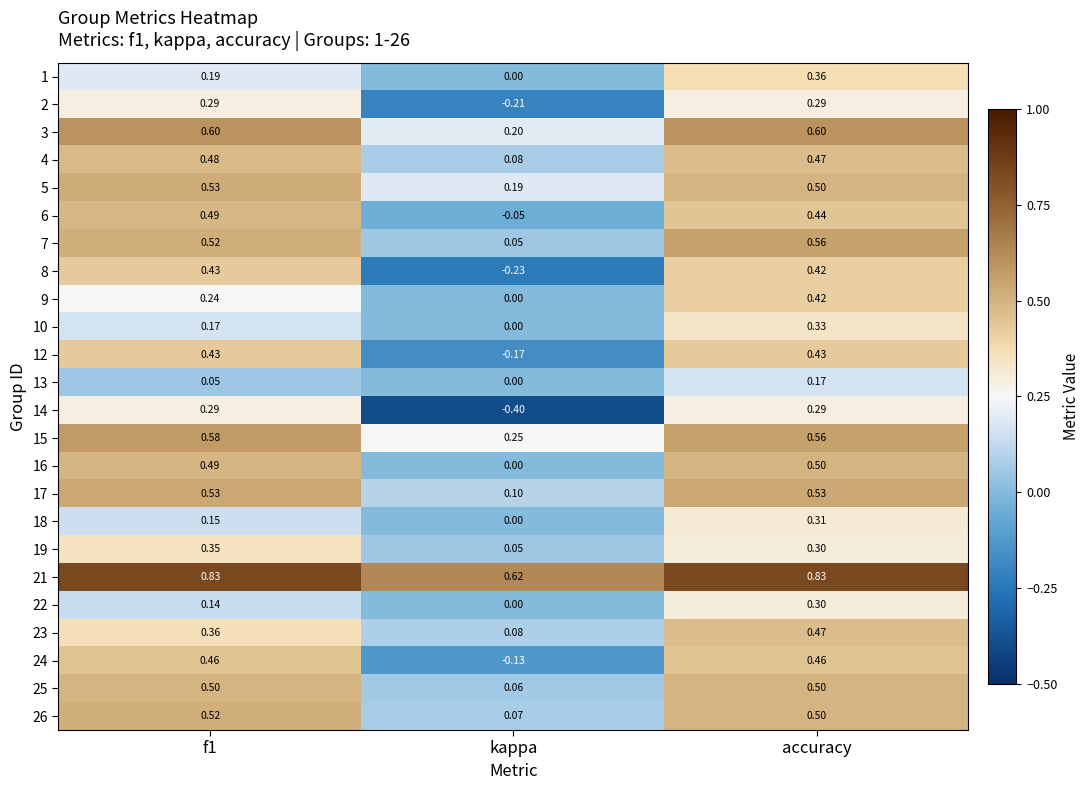

Which category has the highest value in the 9 series?

accuracy